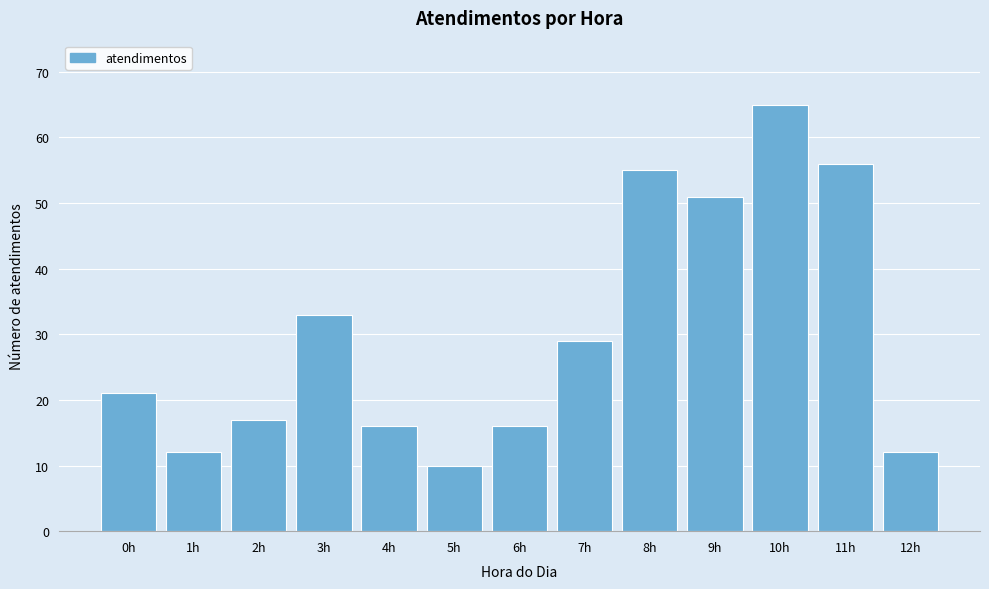

Reading right to left, extract all data points from this chart.

12h=12	11h=56	10h=65	9h=51	8h=55	7h=29	6h=16	5h=10	4h=16	3h=33	2h=17	1h=12	0h=21